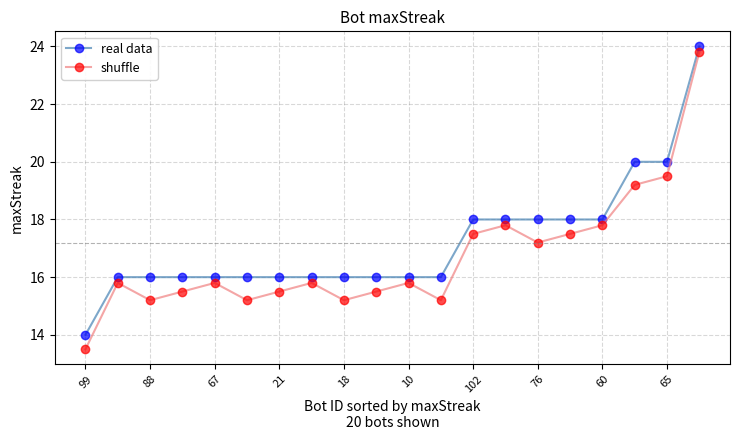

At how many categories does at least one series exceed 21?

1